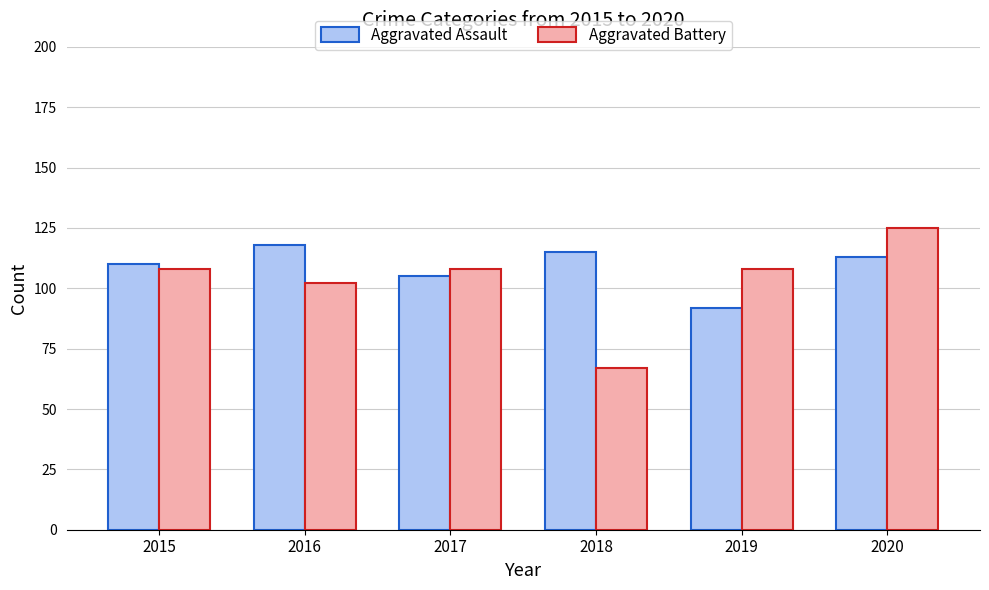

At which category does the chart reach its minimum across all series?

2018